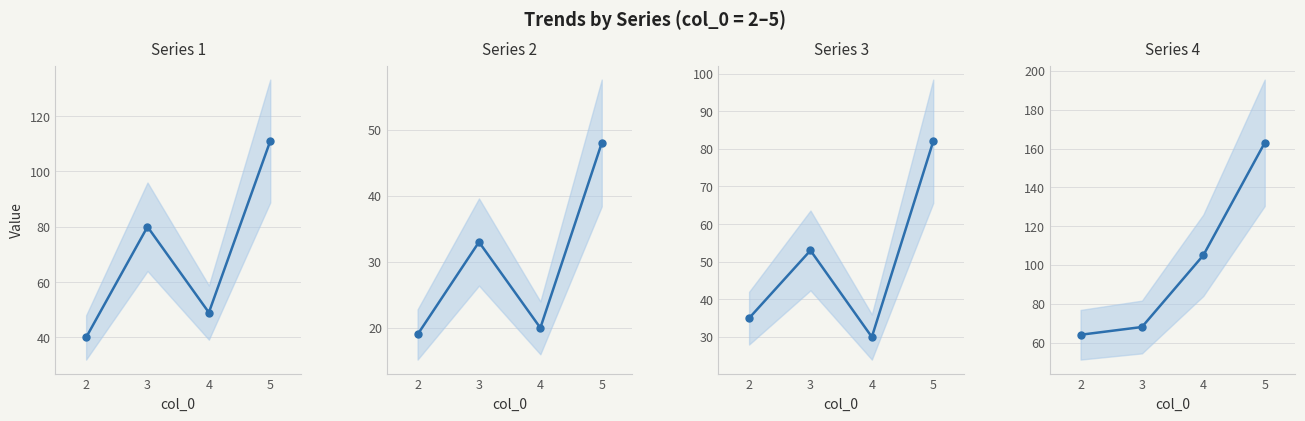

What is the minimum value for Series 3?

30